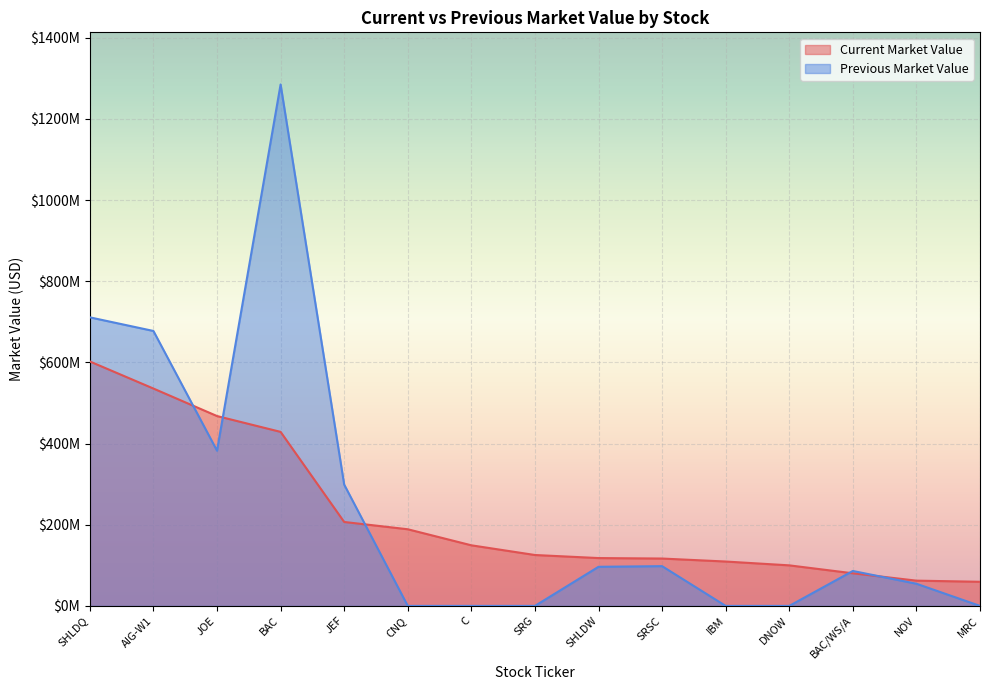

True or false: Previous Market Value has a value of 676422016 at JOE.

False